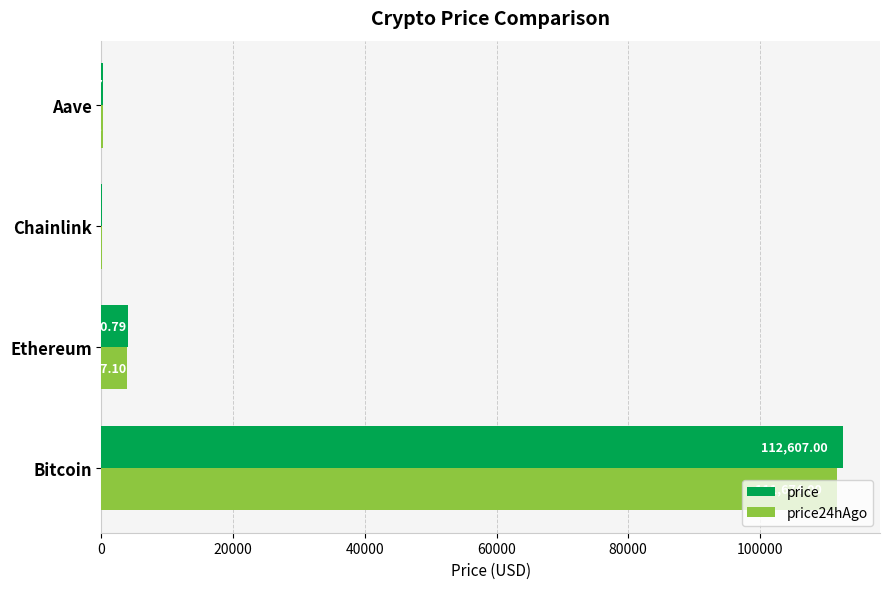

Where is price24hAgo nearest to the value 55845?

Ethereum